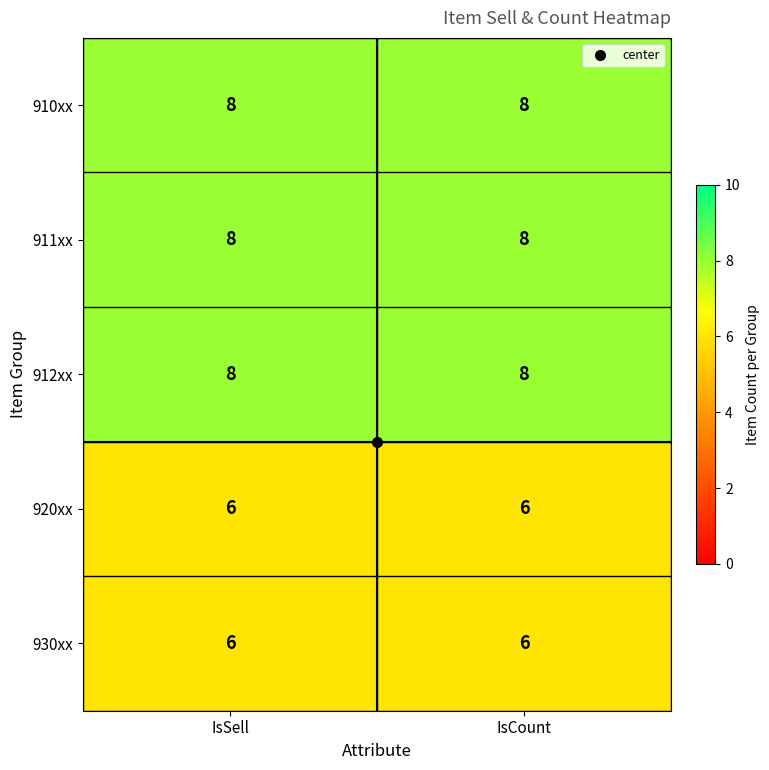

Count the number of data series in this chart.

5